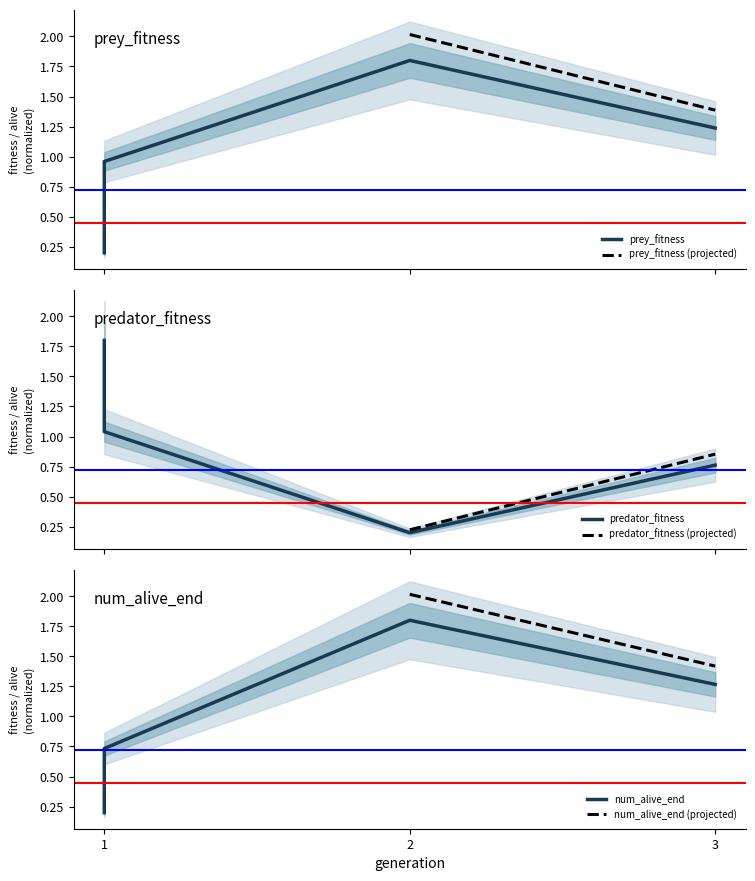

At 1, list the series in order from largest to smallest.

predator_fitness, prey_fitness, num_alive_end